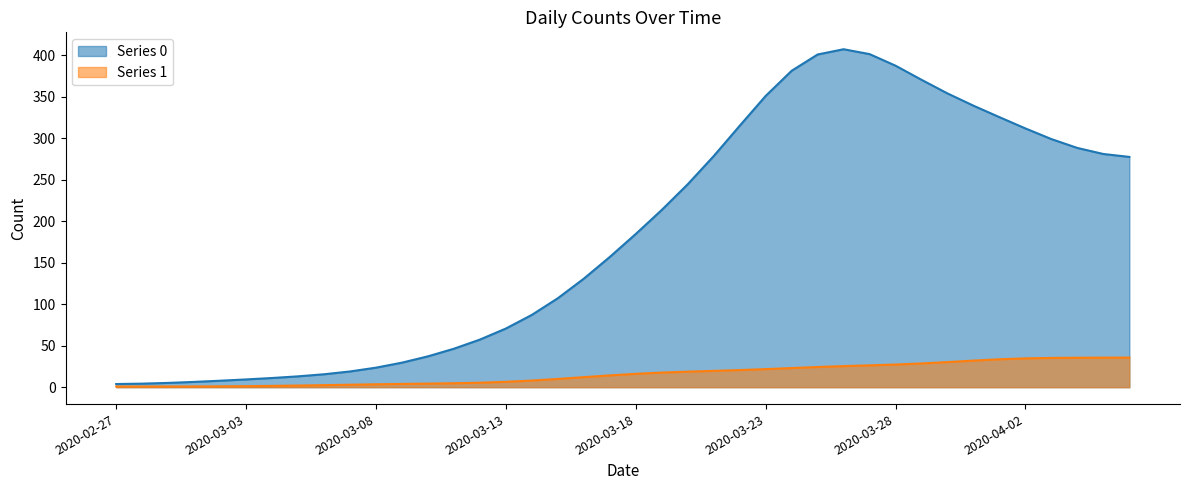

Rank the series by their maximum value, from highest to lowest.

Series 0, Series 1